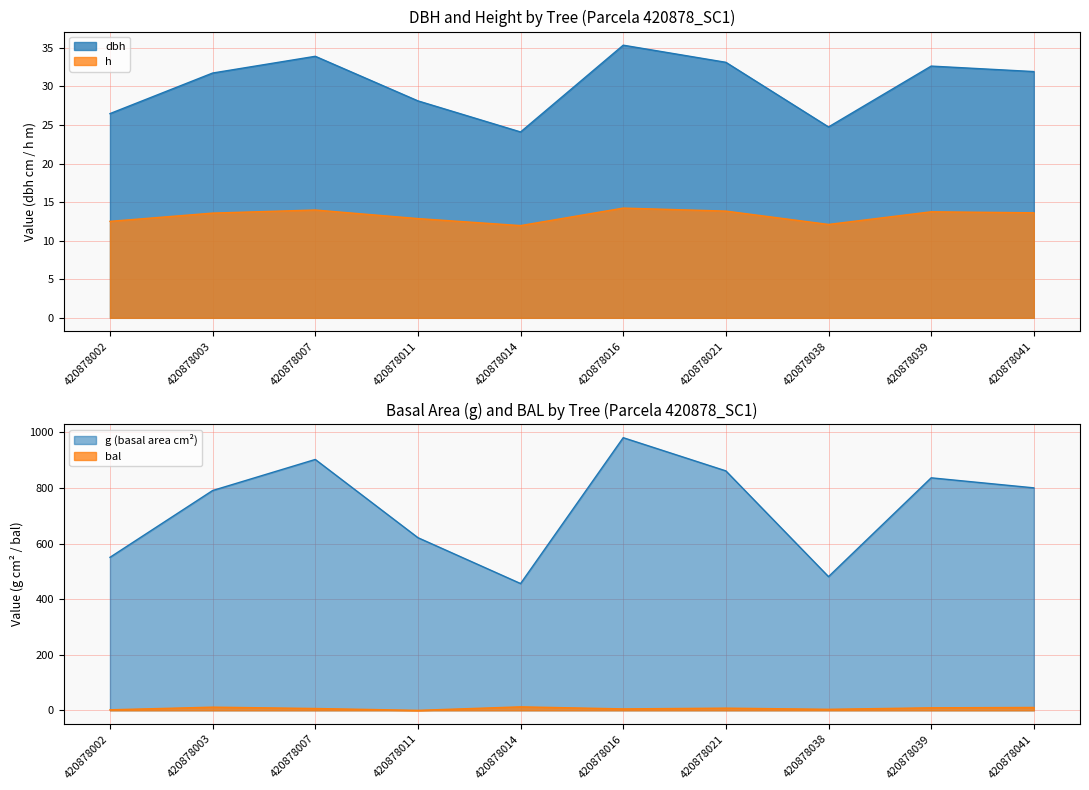

How many lines are shown in the chart?

4